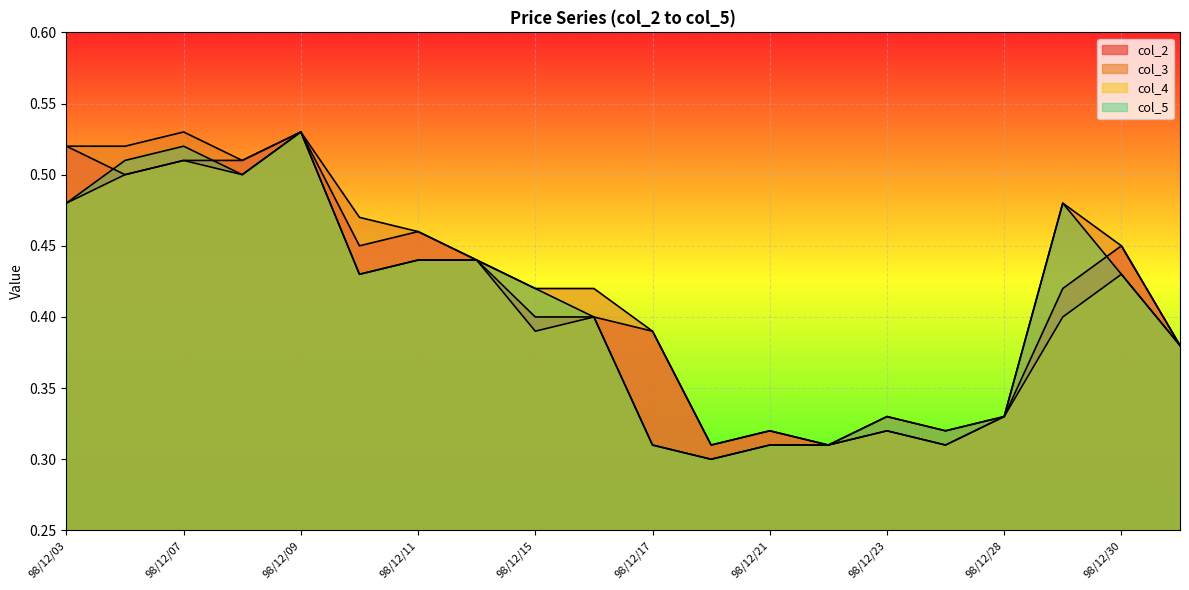

How many distinct data groups are displayed?

4